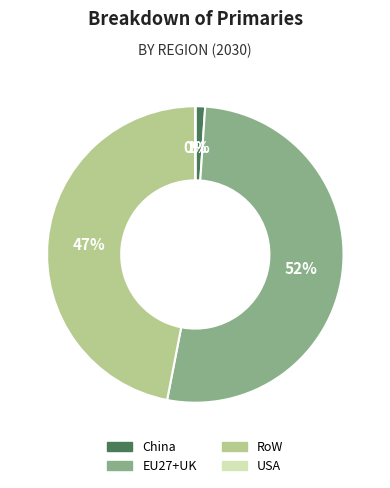

Is RoW the majority of the pie?

No